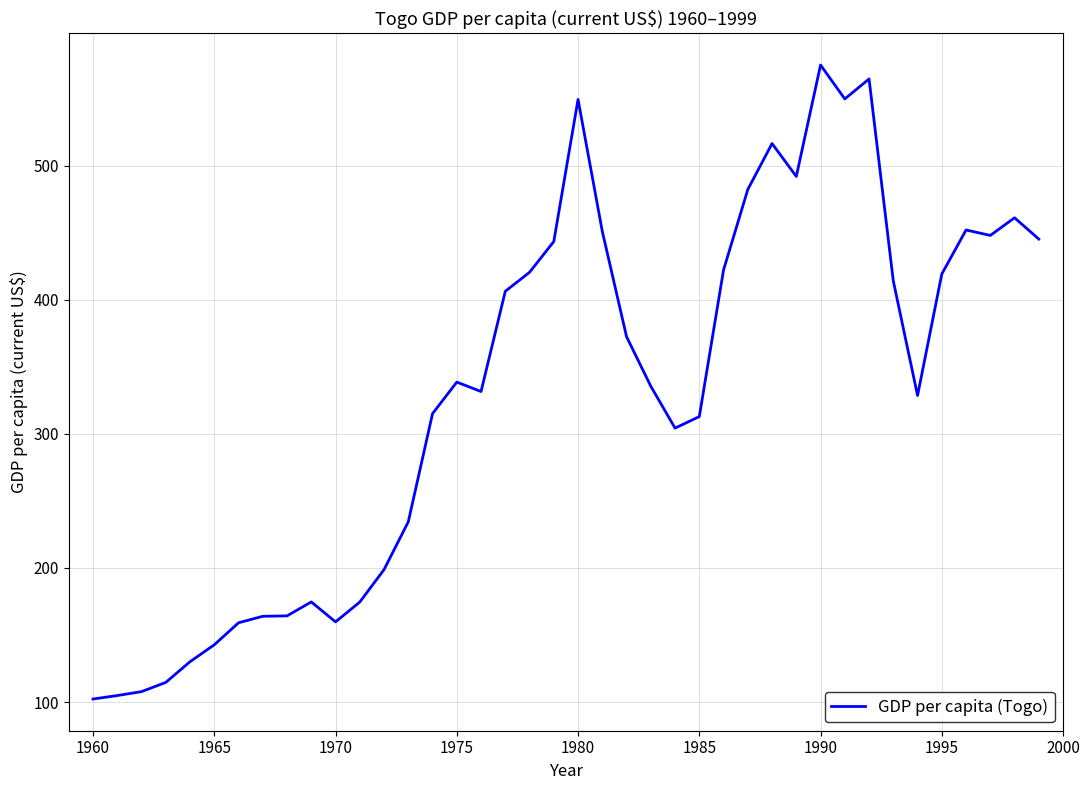

What is the minimum value shown in the chart?

102.2